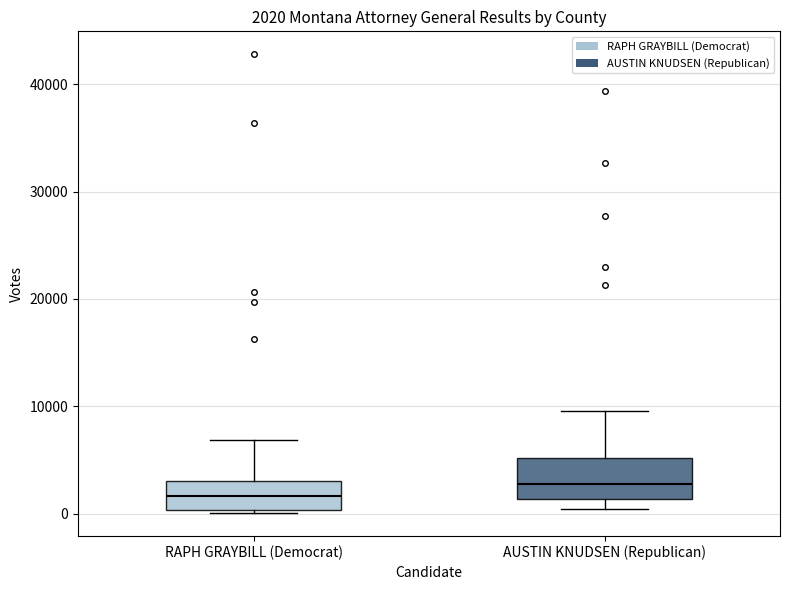

Which box has the highest median line?

AUSTIN KNUDSEN (Republican)